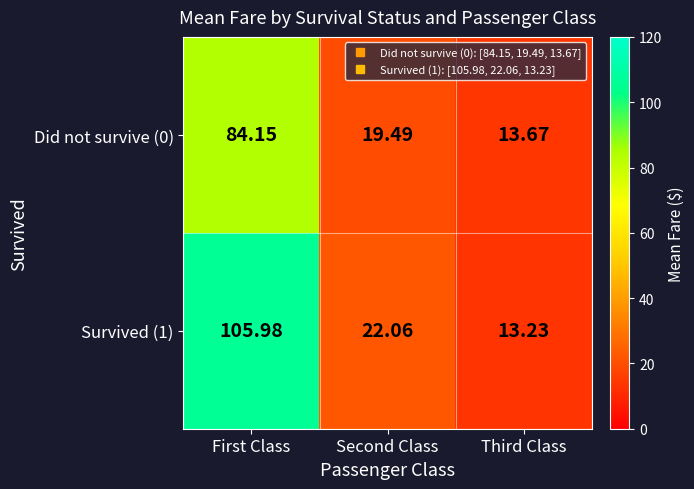

Which category has the lowest value across all series?

Third Class